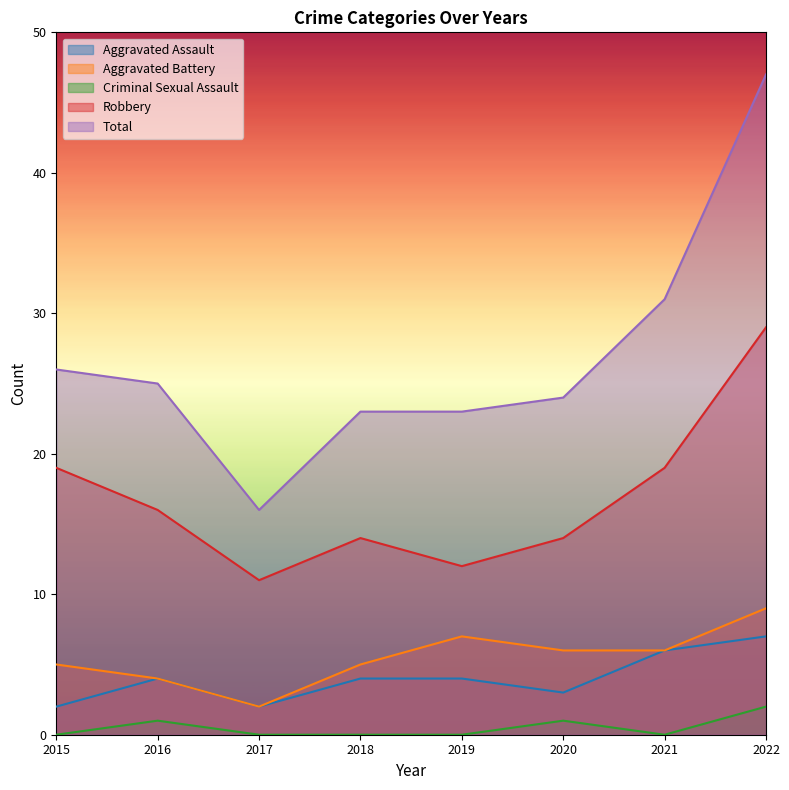

True or false: Total has a value of 62 at 2022.

False